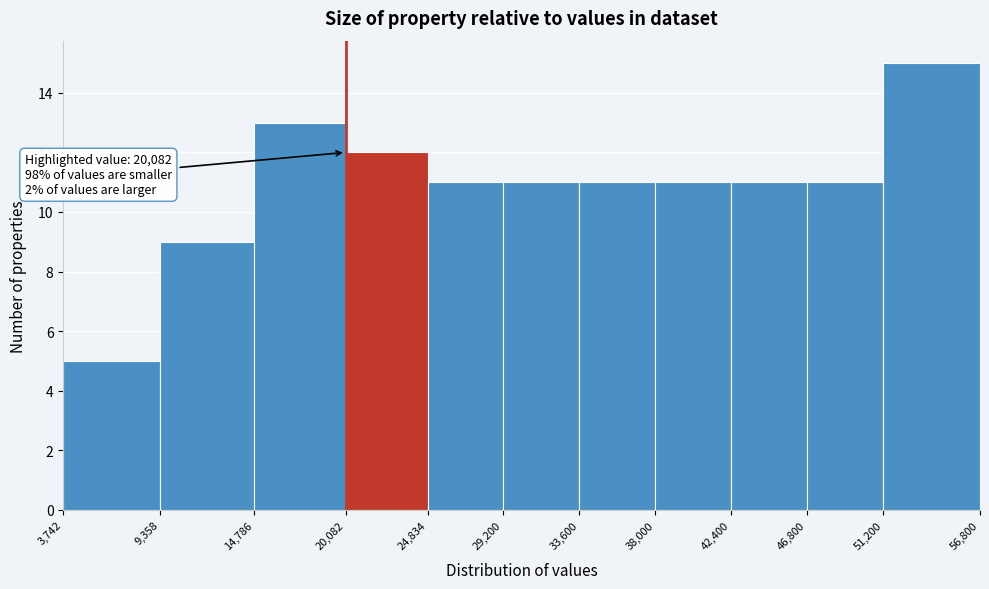

Over which range of the x-axis is the bar tallest?

51,200 to 56,800